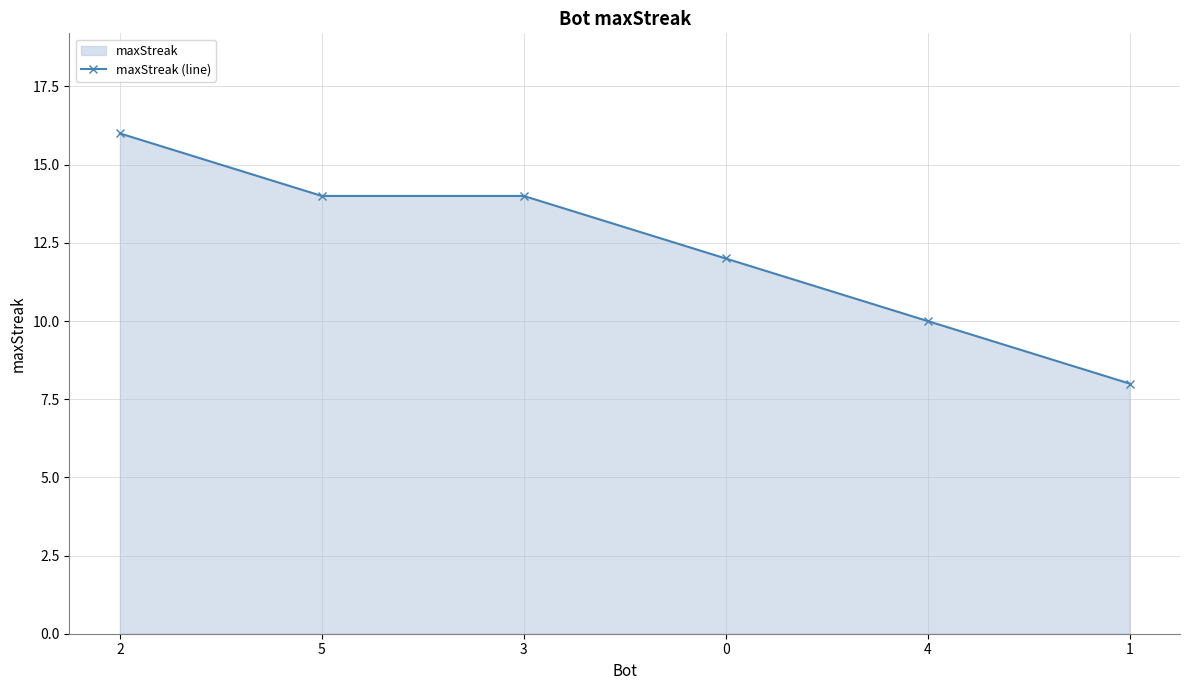

True or false: there are more than 1 points higher than both neighbors.

False